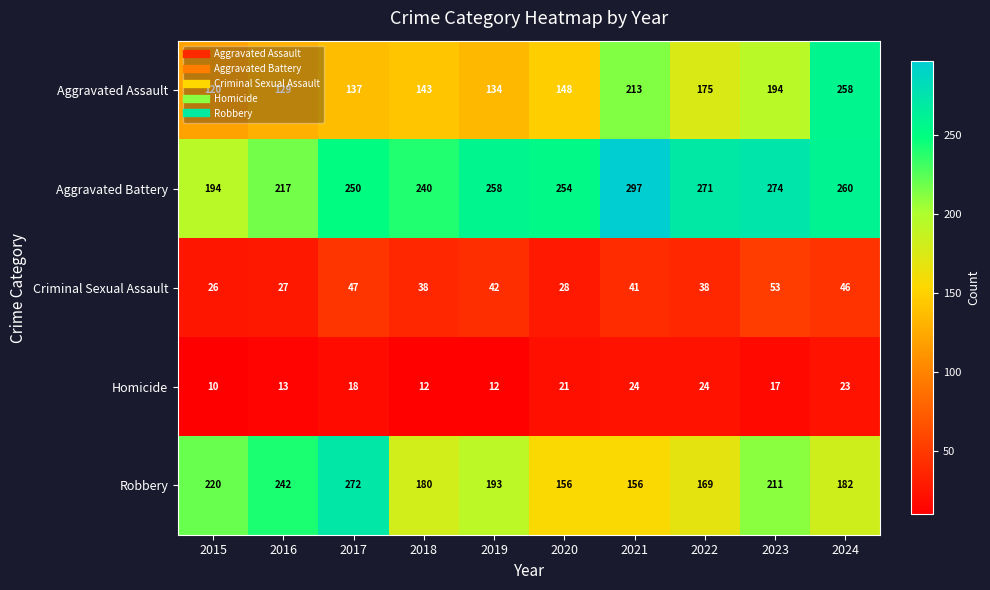

Which label corresponds to the largest value in the chart?

2021